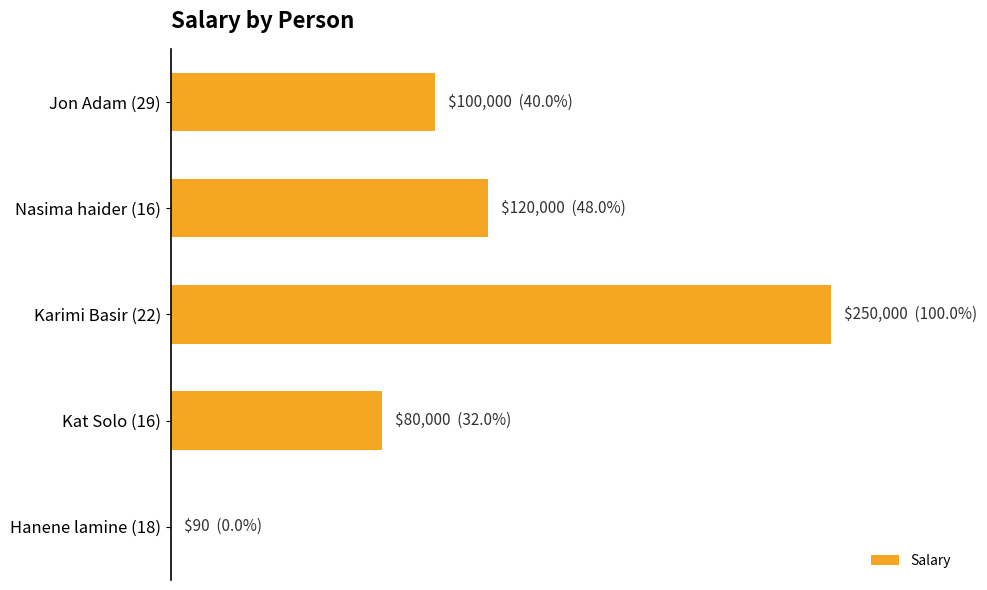

What is the difference between the second highest and second lowest values?

40000